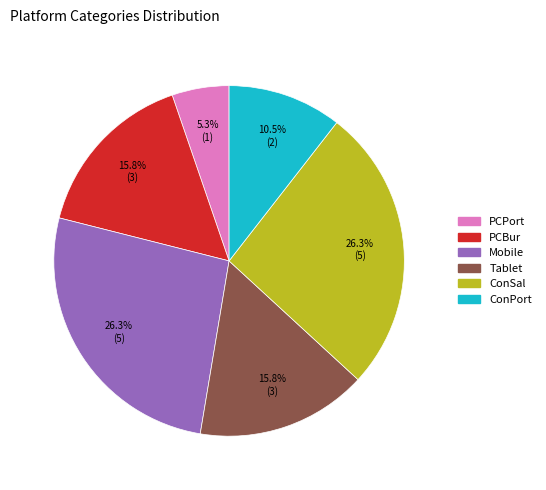

Does any single category account for the majority?

No